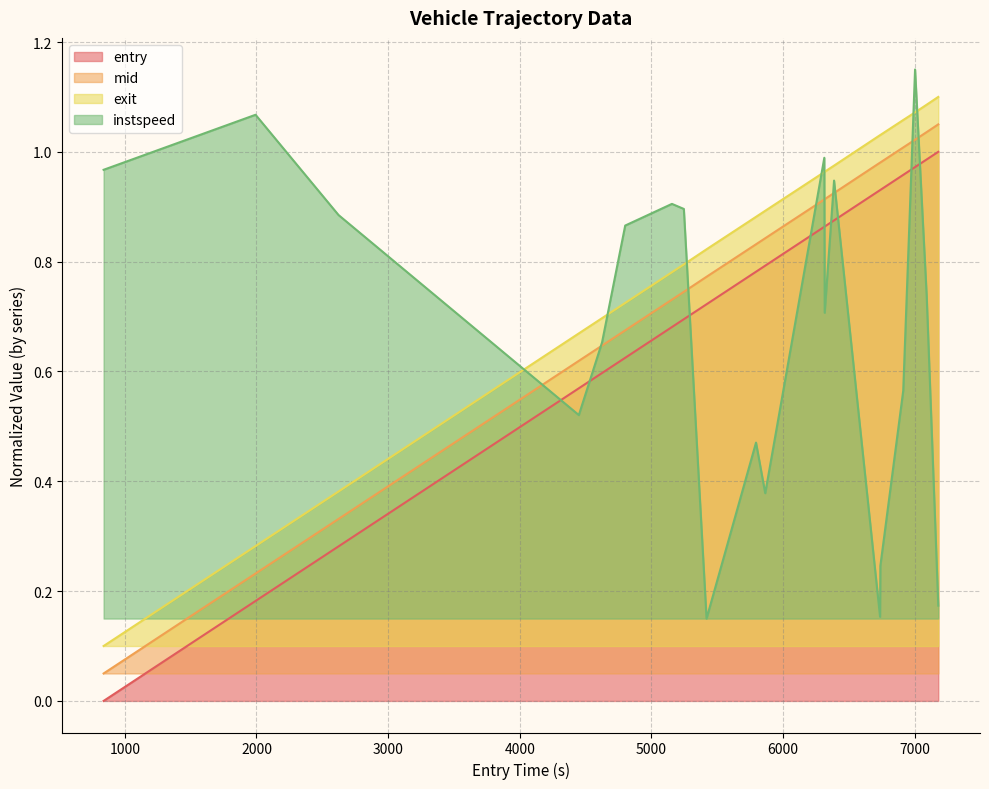

What is the difference between the maximum and minimum values in the entry series?

1.0